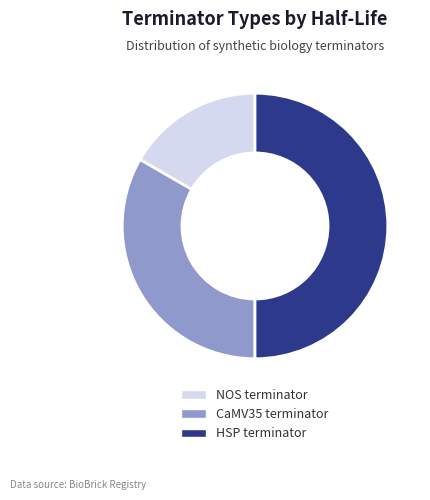

Is the sum of HSP terminator and NOS terminator greater than half?

Yes